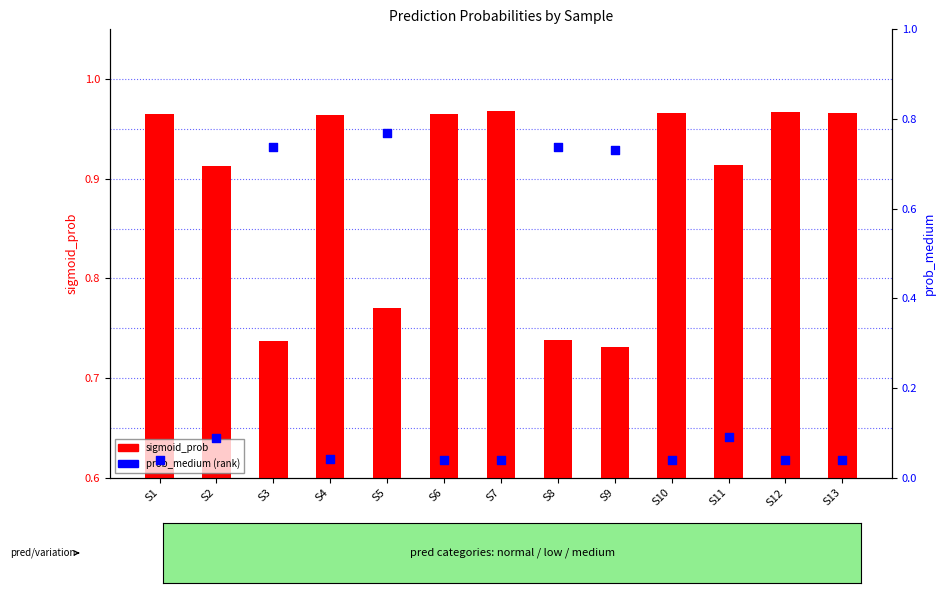

What are all the series names shown in the legend?

sigmoid_prob, prob_medium